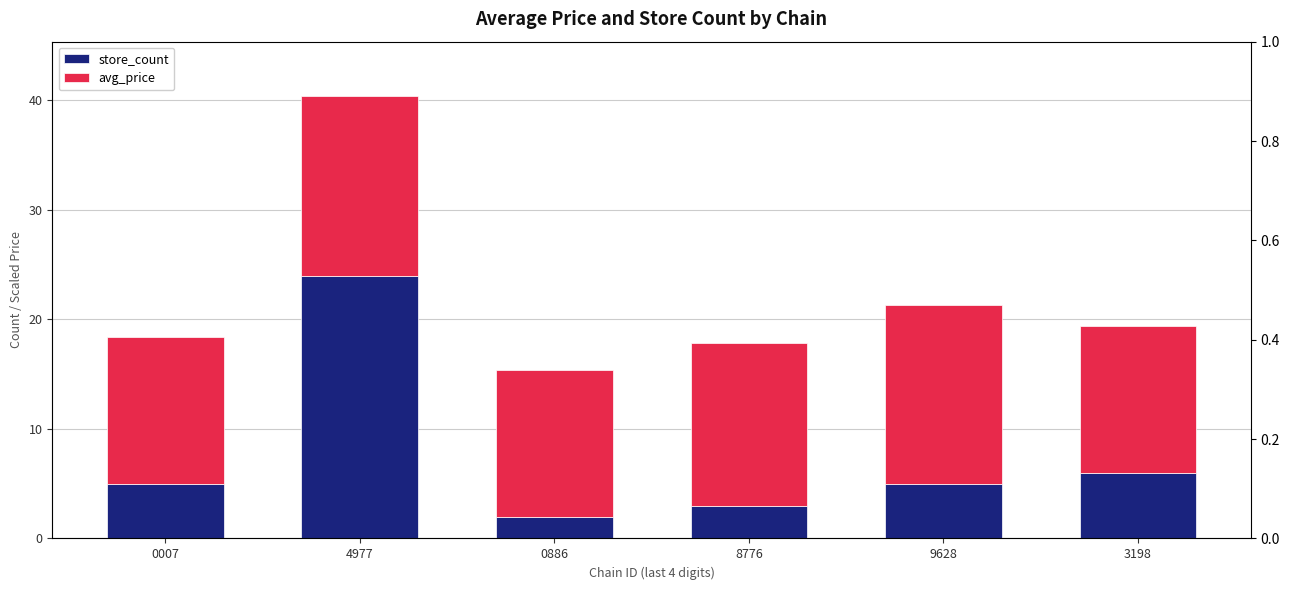

How many values in the avg_price series are below 14?

3